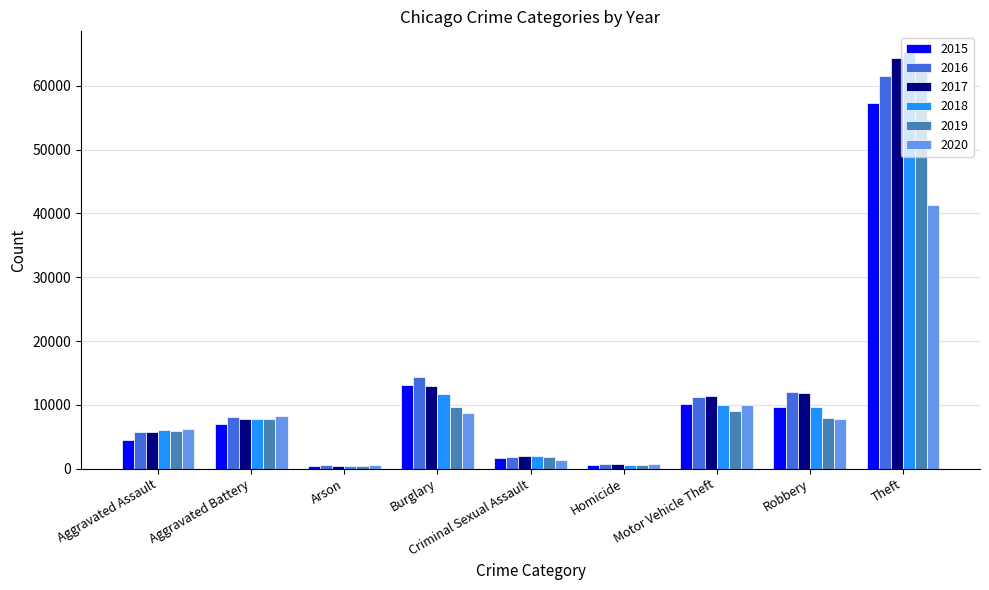

What is the difference between the second highest and second lowest values in the 2017 series?

12329